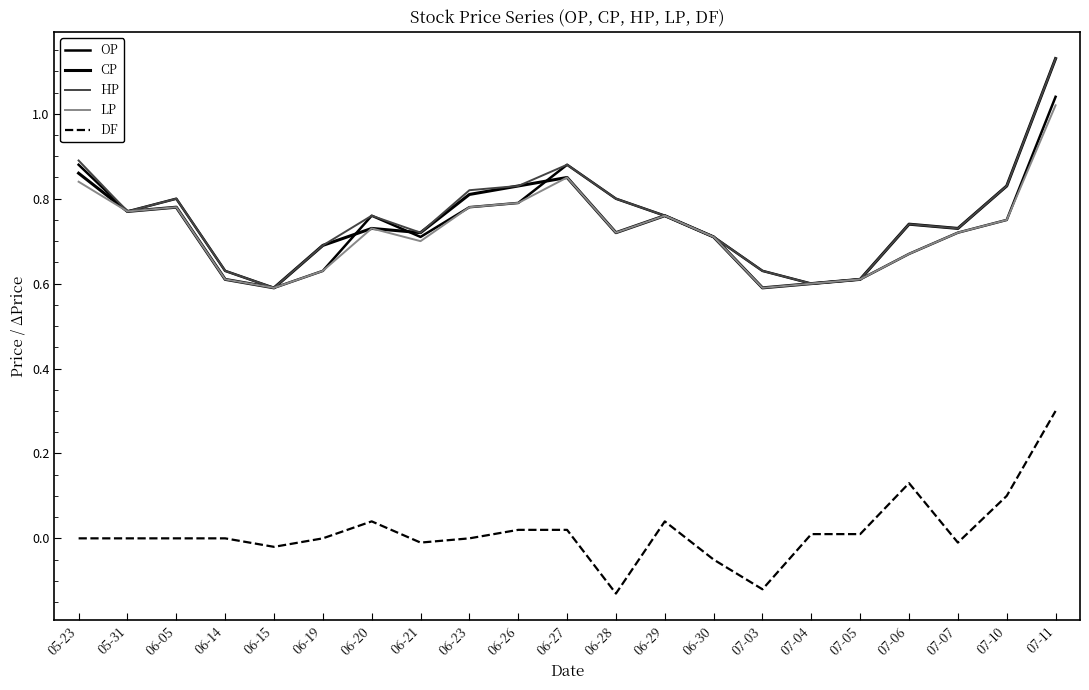

Does the chart have visible grid lines?

No